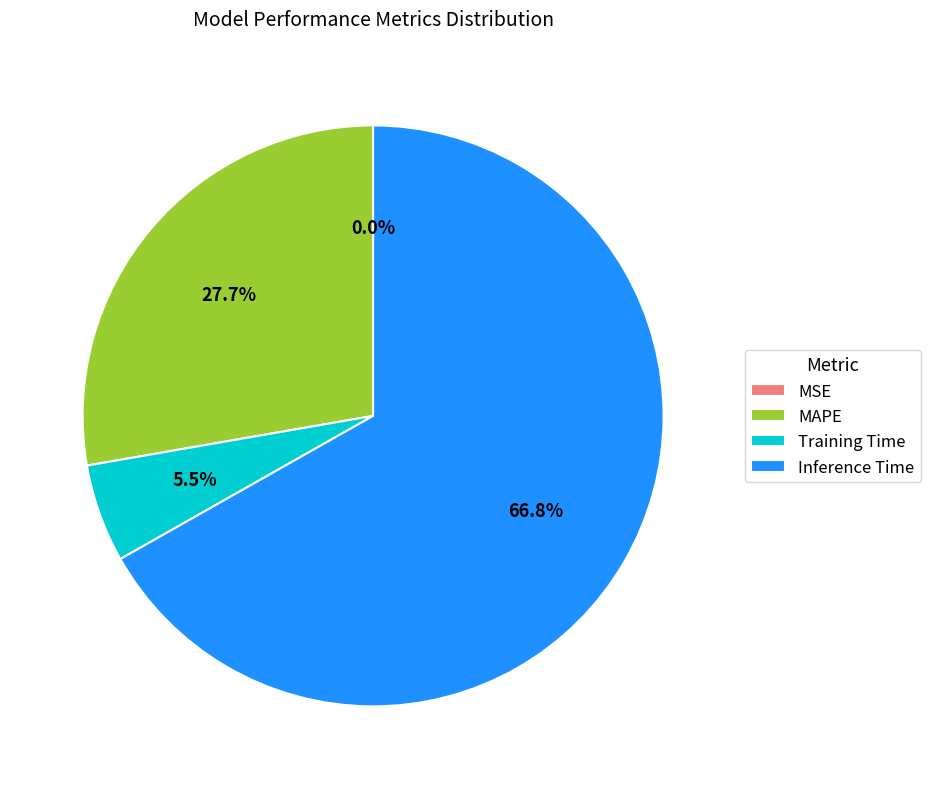

Is there any slice that represents more than half of the pie?

Yes